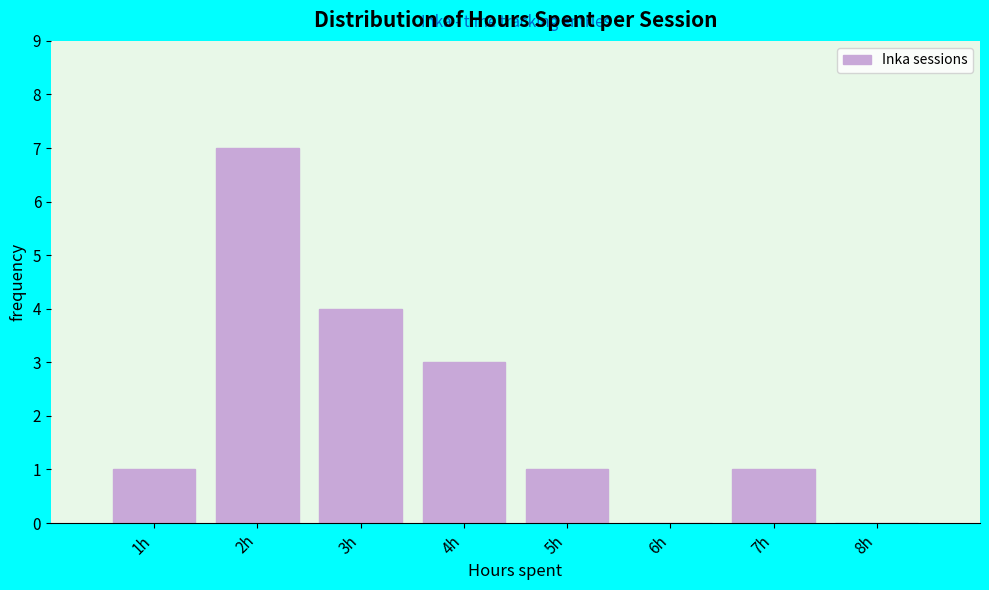

What is the height of the bar covering 3.5 to 4.5 on the x-axis? The values are not printed on the chart, so give them approximately, as read against the axis.

3